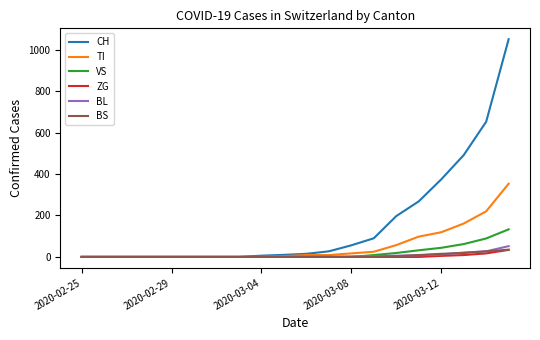

What is the maximum value shown in the chart?

1050